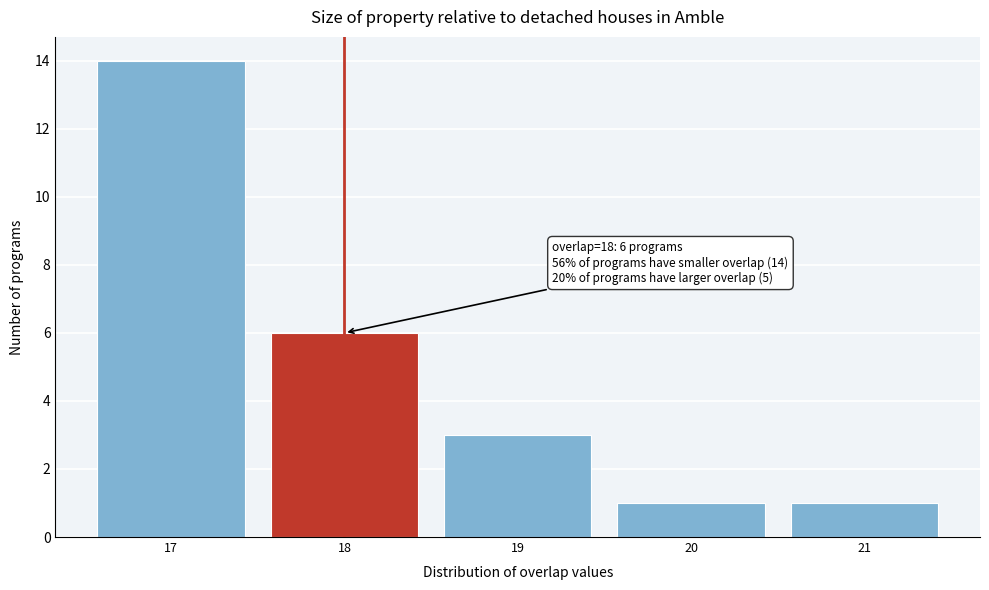

Which range on the x-axis has the tallest bar?

16.5 to 17.5